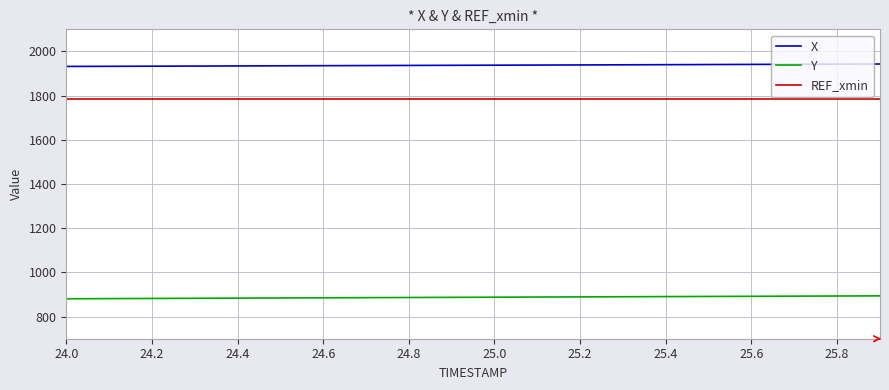

How many lines are shown in the chart?

3